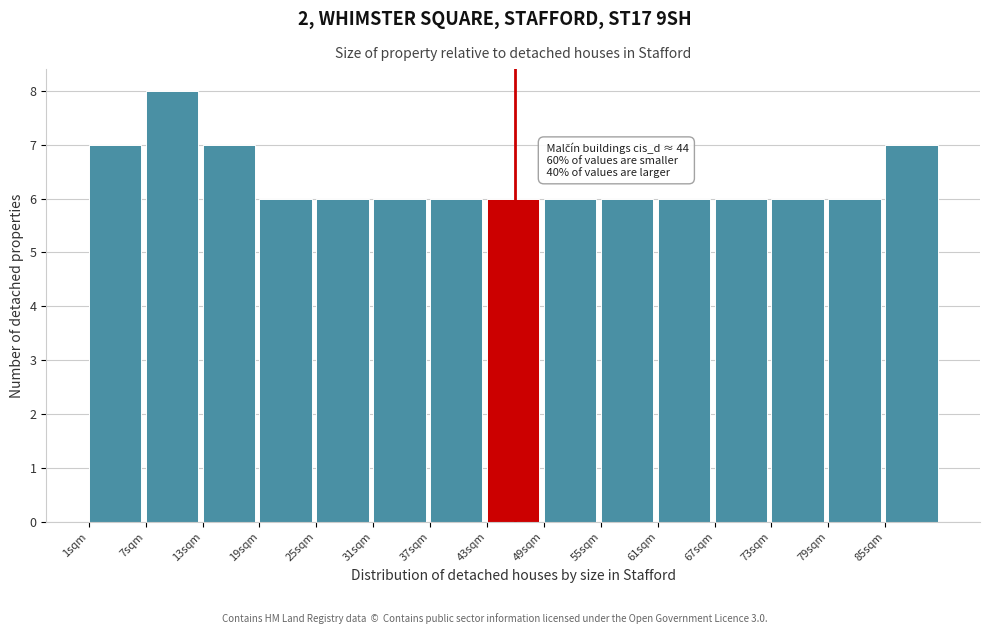

Which range on the x-axis has the tallest bar?

7 to 13